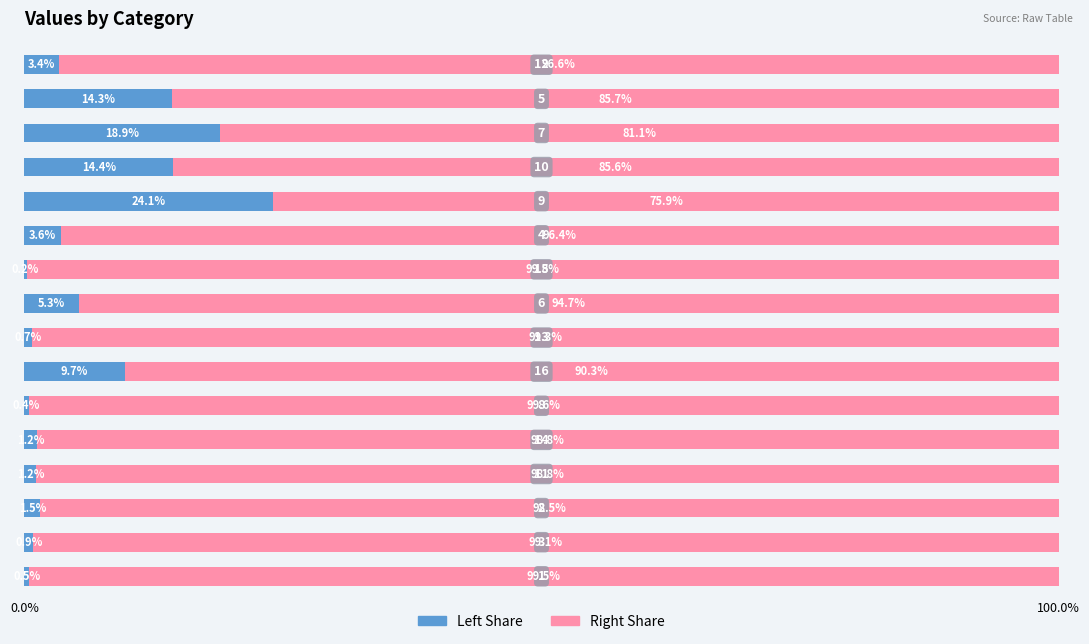

How many series are shown in this chart?

2